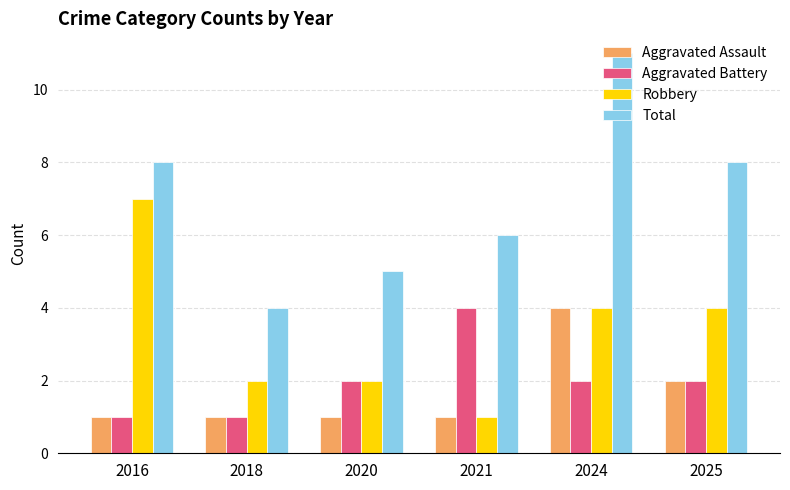

What is the total value across all series at 2025?

16